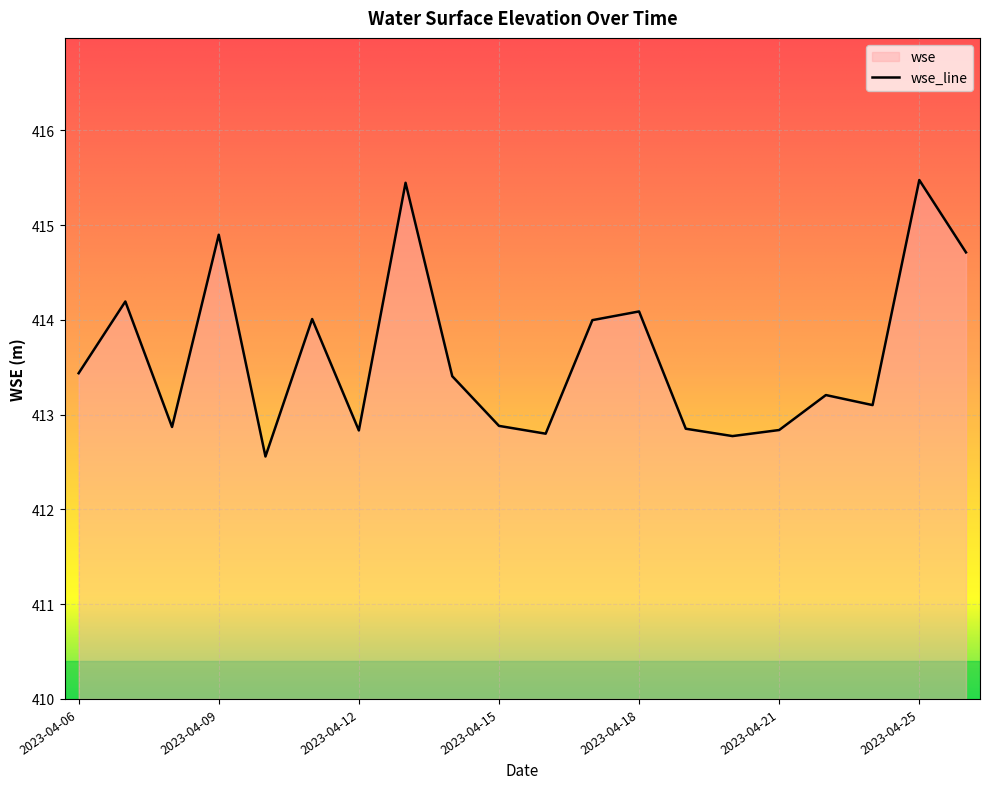

What is the ratio of the value at 2023-04-19 to the value at 2023-04-25?

1.0